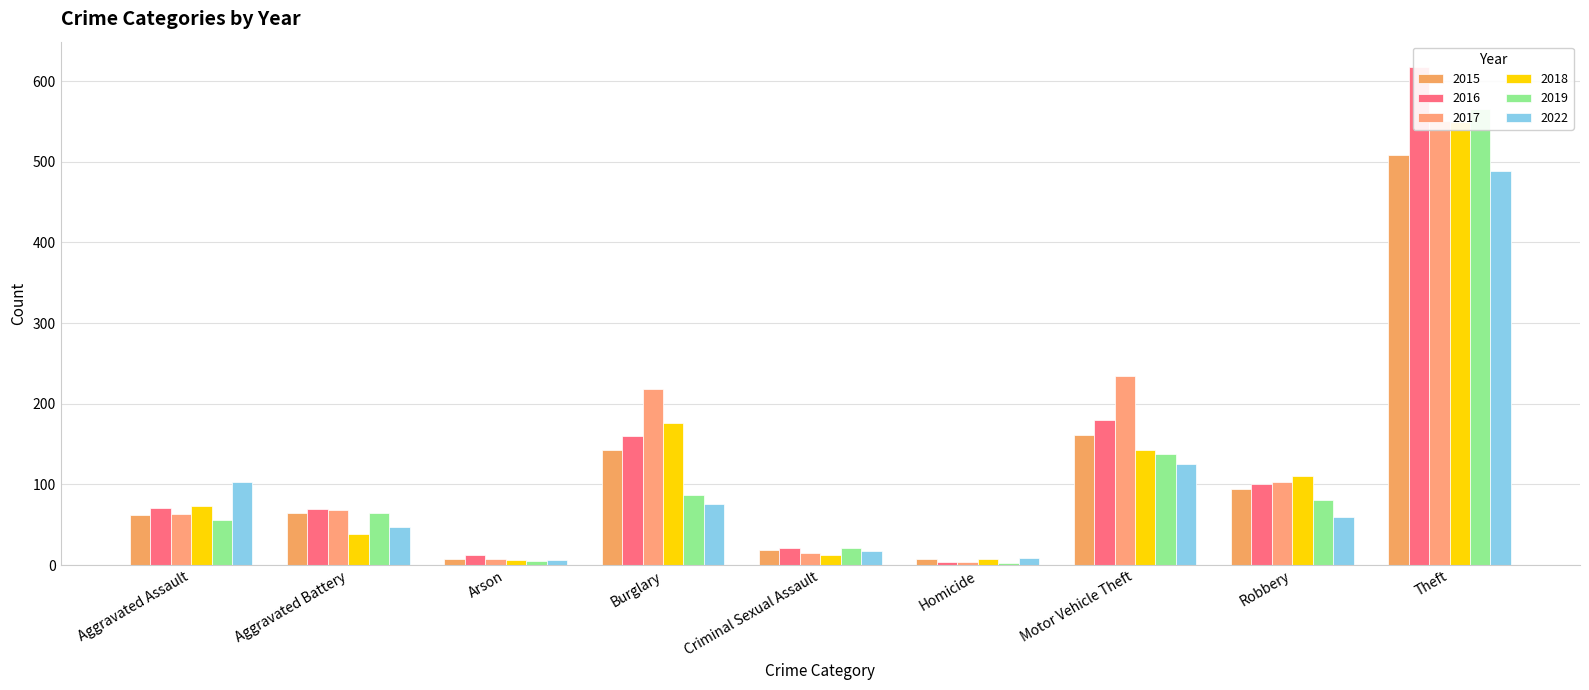

What is the difference between the second highest and second lowest values in the 2022 series?

116